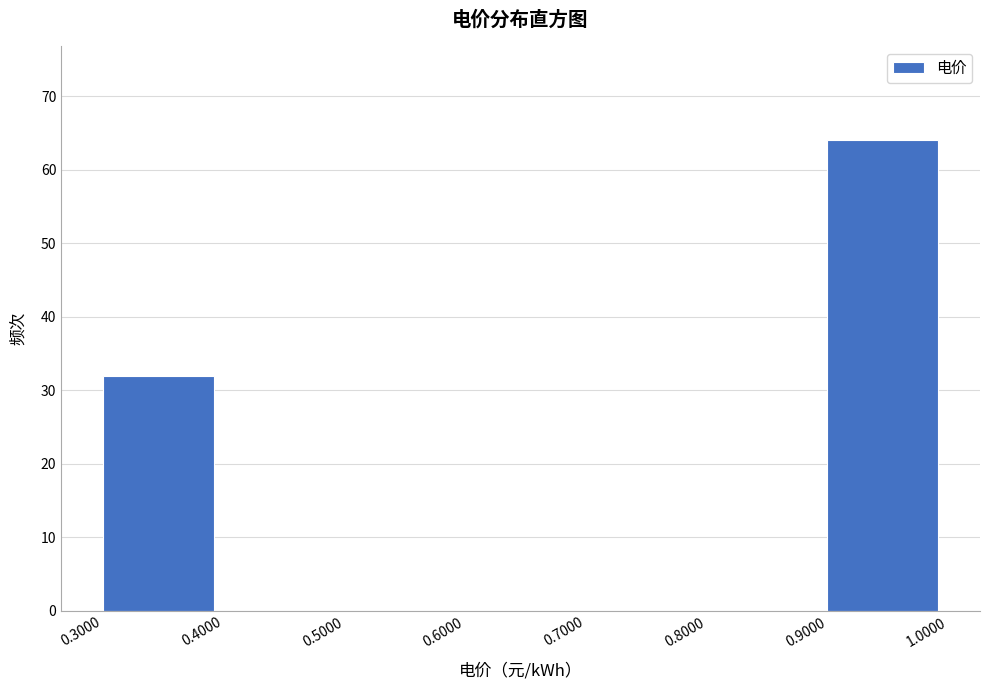

Which range on the x-axis has the tallest bar?

0.9000 to 1.0000